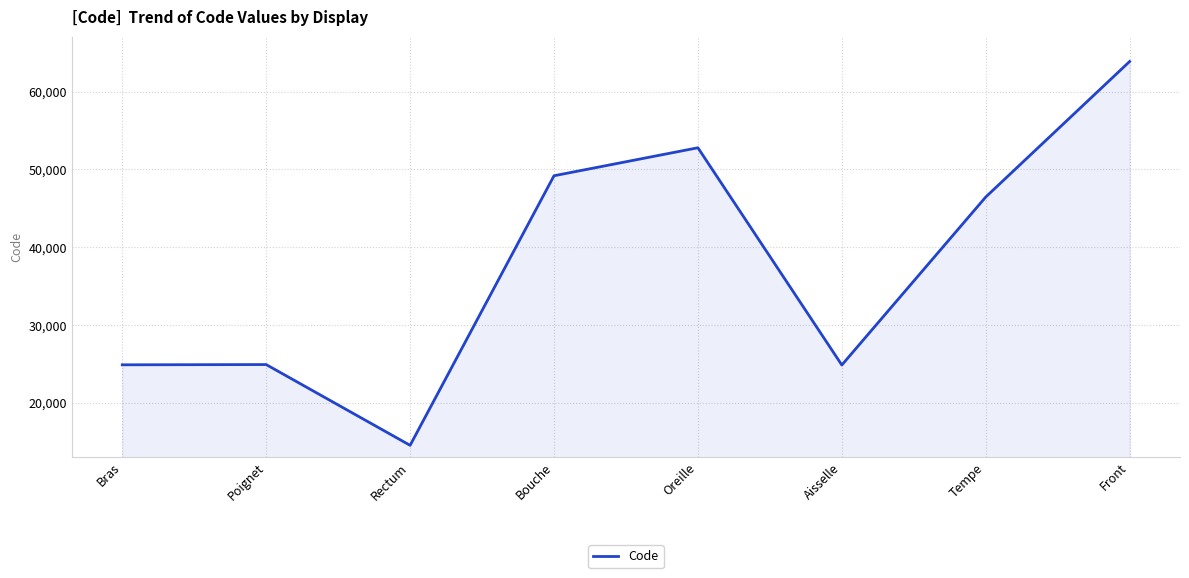

Count the number of categories in the chart.

8